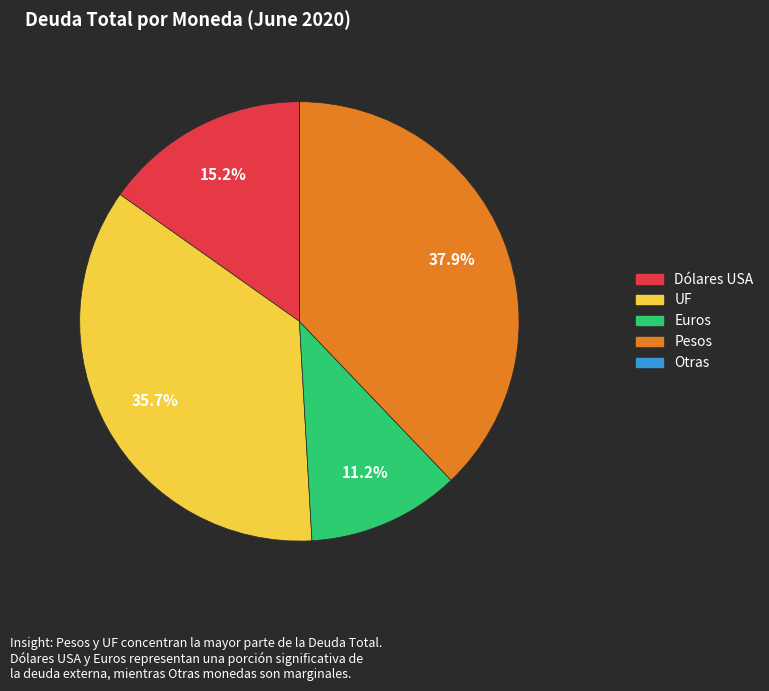

Which has a higher value, Euros or Pesos?

Pesos